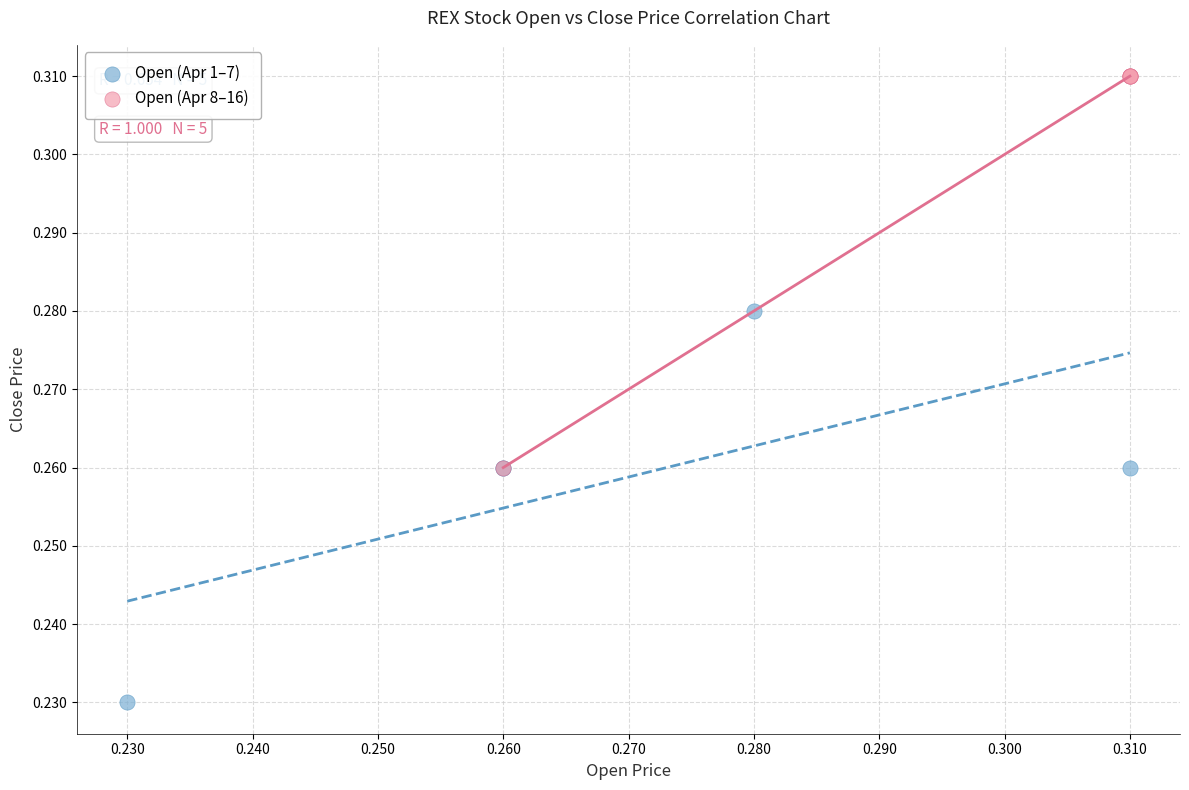

Which series reaches the minimum Y coordinate?

Open (Apr 1–7)